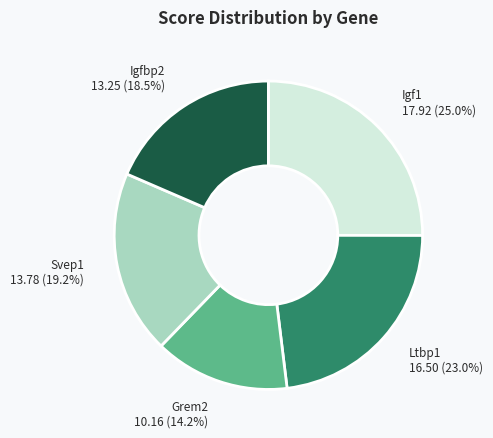

What is the ratio of the value at Igfbp2 to the value at Svep1?

1.0